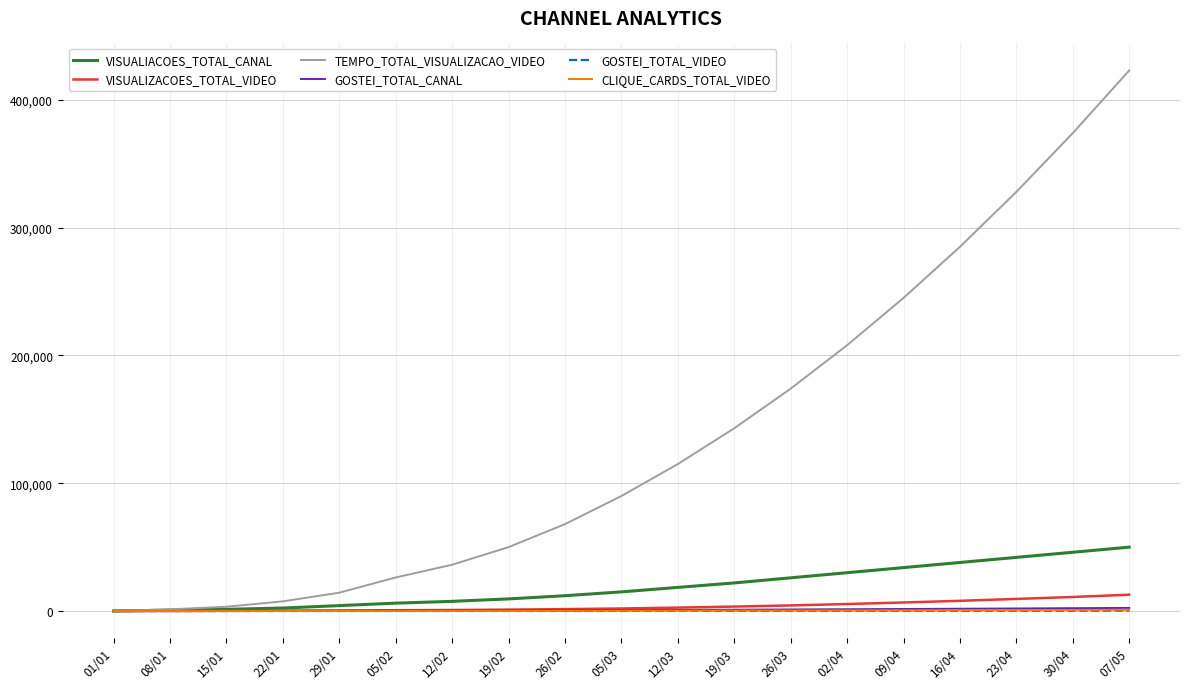

Which series has the largest total across all categories?

TEMPO_TOTAL_VISUALIZACAO_VIDEO